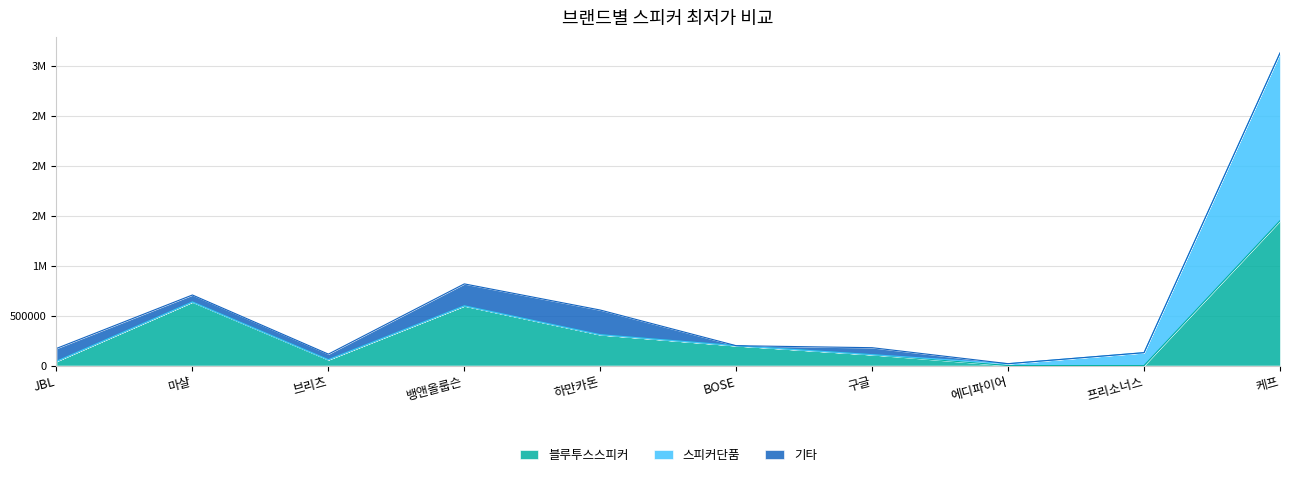

At how many categories does at least one series exceed 281334?

4